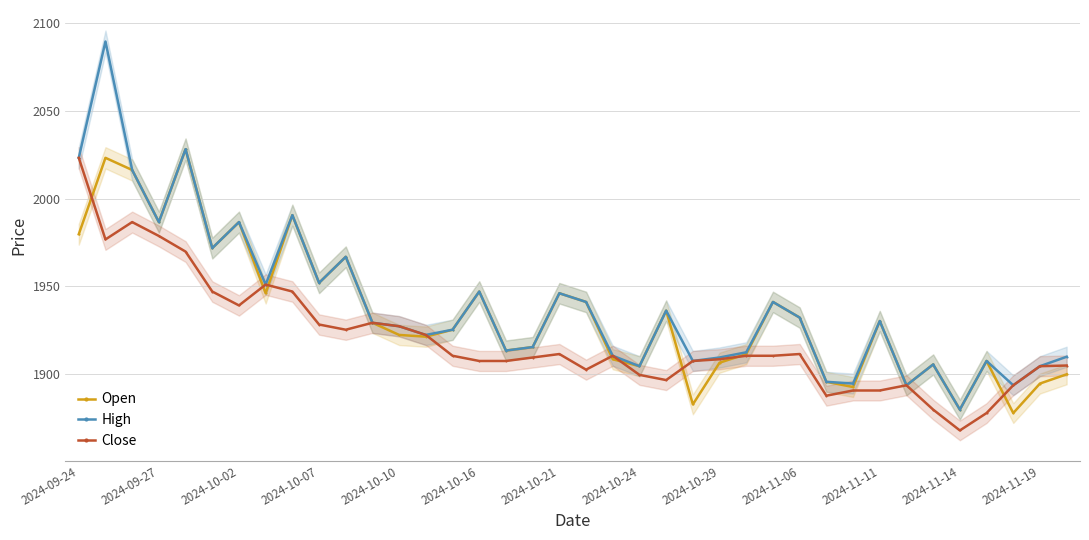

What is the maximum value for Close?

2023.2